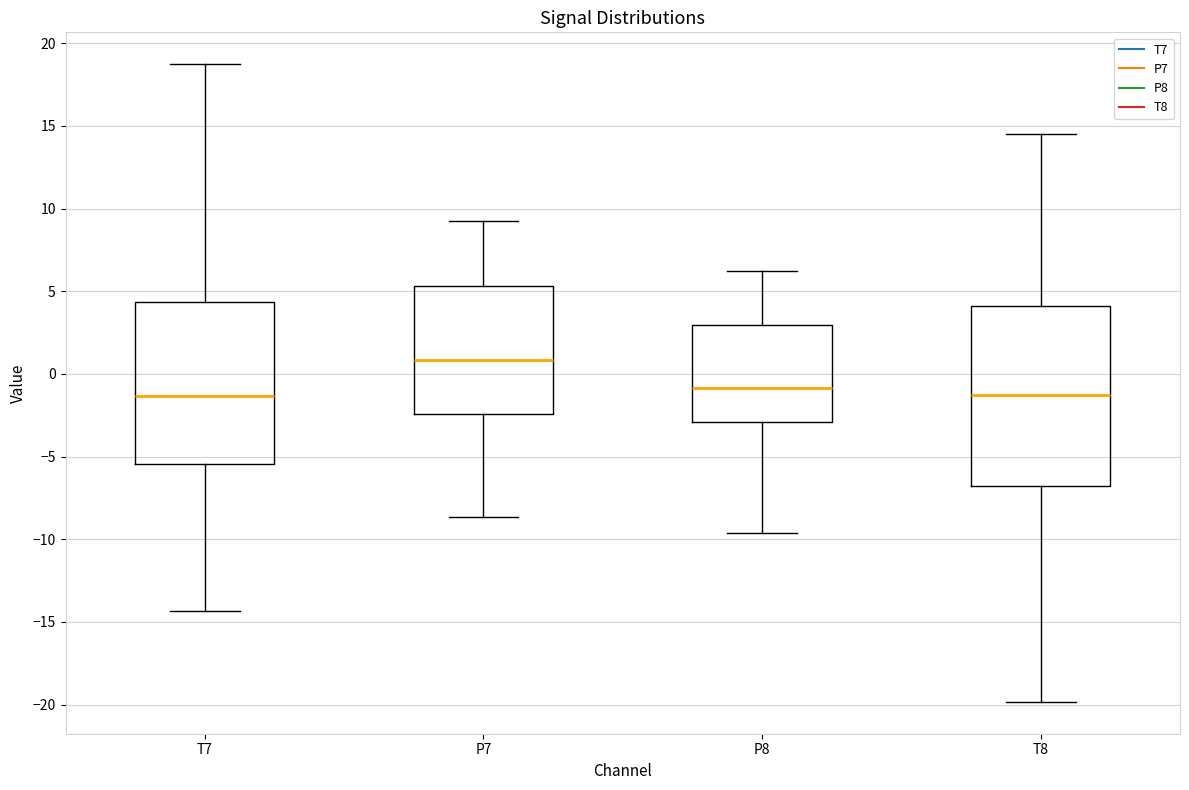

Where does the upper whisker of the box for T7 end on the y-axis? The values are not printed on the chart, so give them approximately, as read against the axis.

18.5